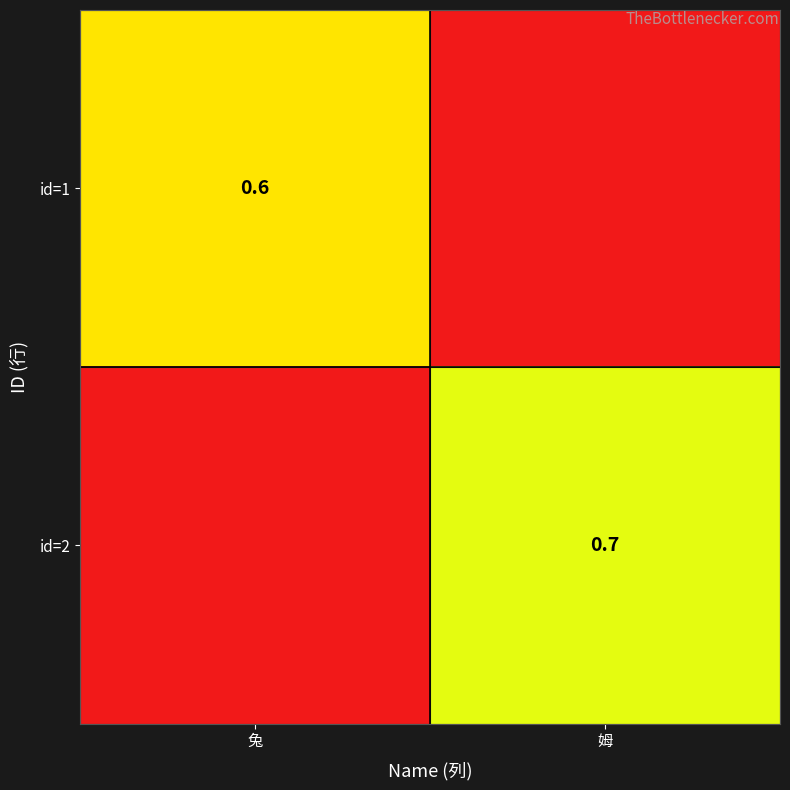

Is the value of id=2 at 姆 greater than the value of id=1 at 兔?

Yes